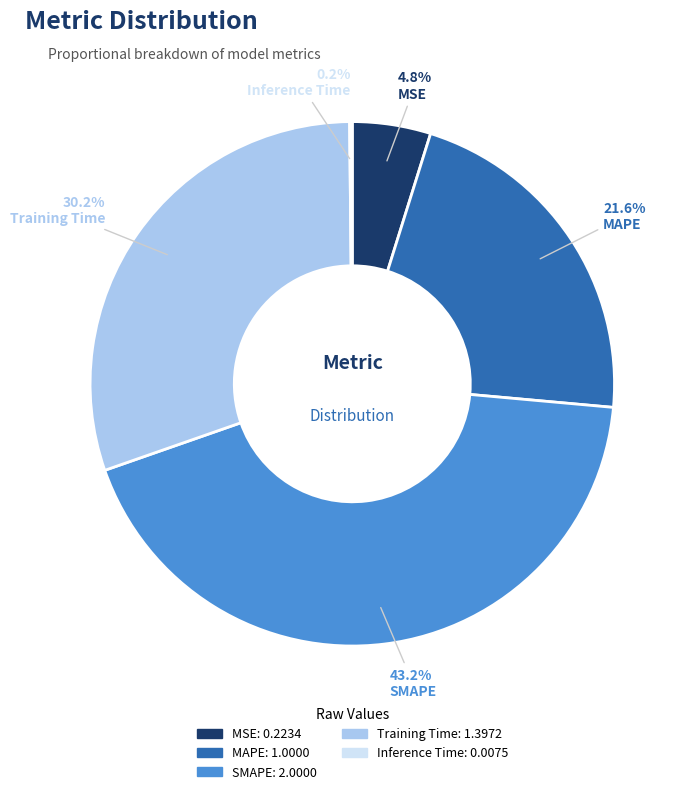

To the nearest percent, what is the average slice percentage?

20%